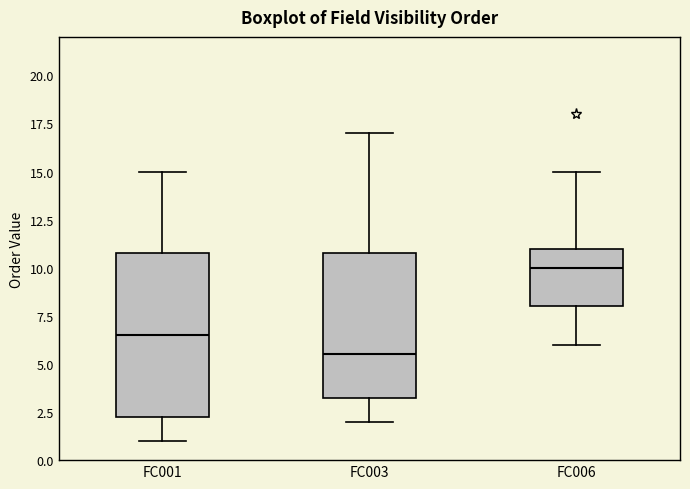

Which box's median line is the lowest?

FC003